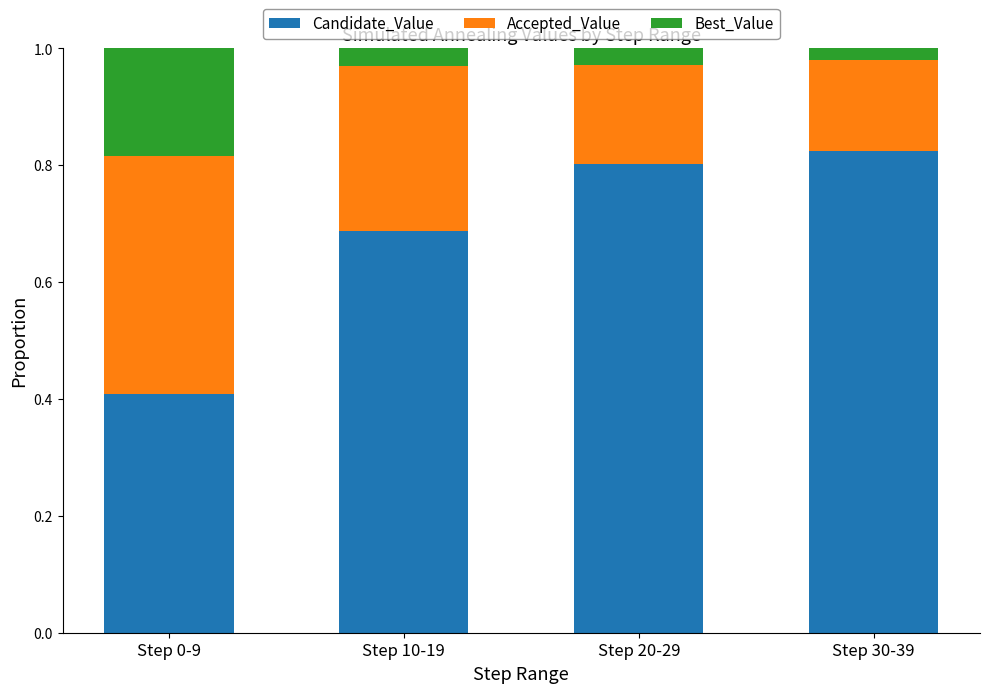

Count the Candidate_Value values in the range 0 to 1.

4